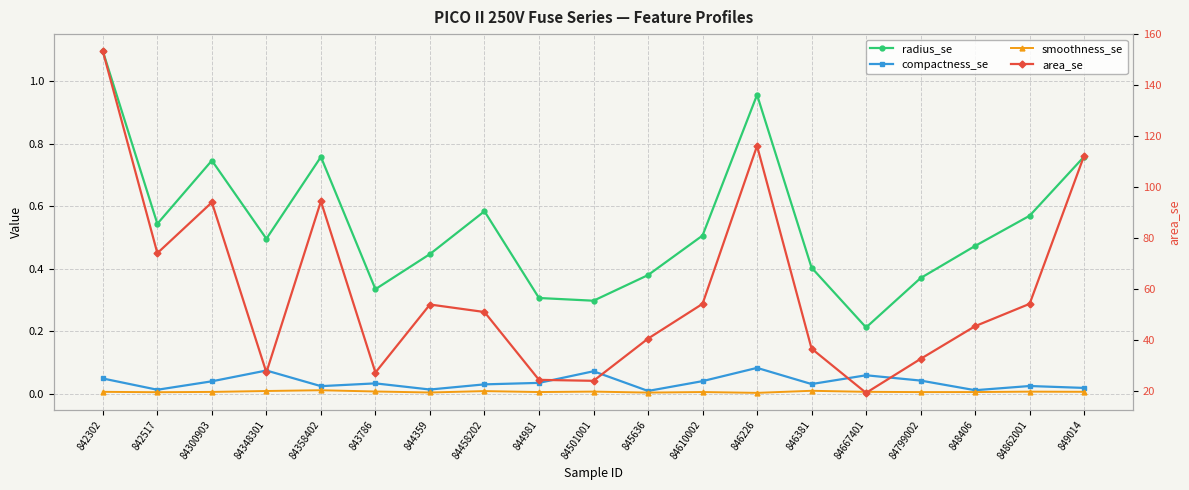

True or false: area_se and smoothness_se intersect in this chart.

False